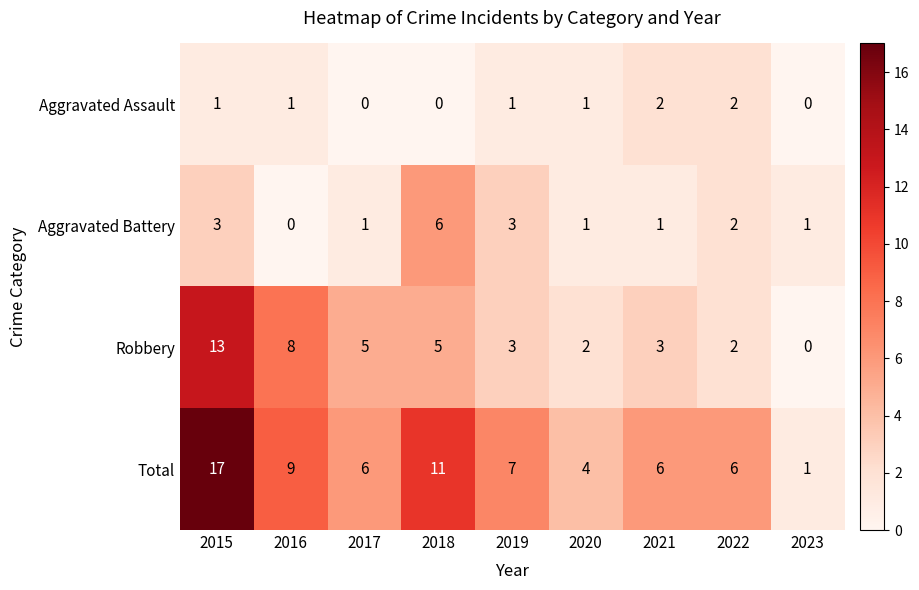

What is the sum of all Aggravated Assault values?

8